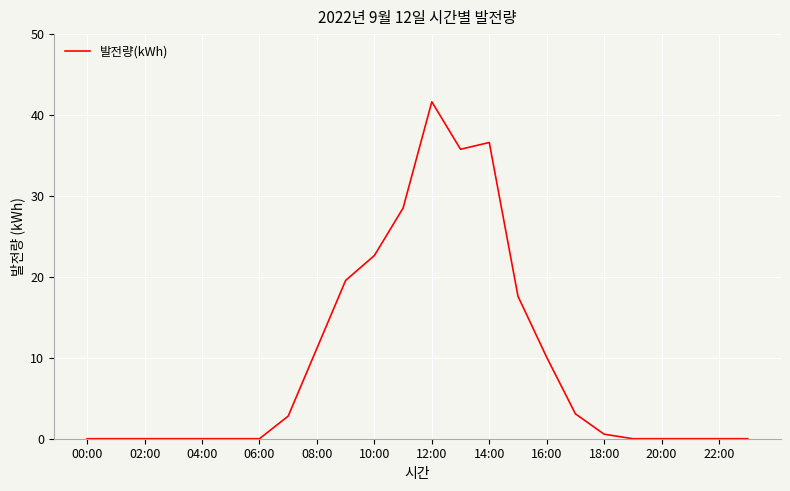

What is the difference between the maximum and minimum values?

41.6